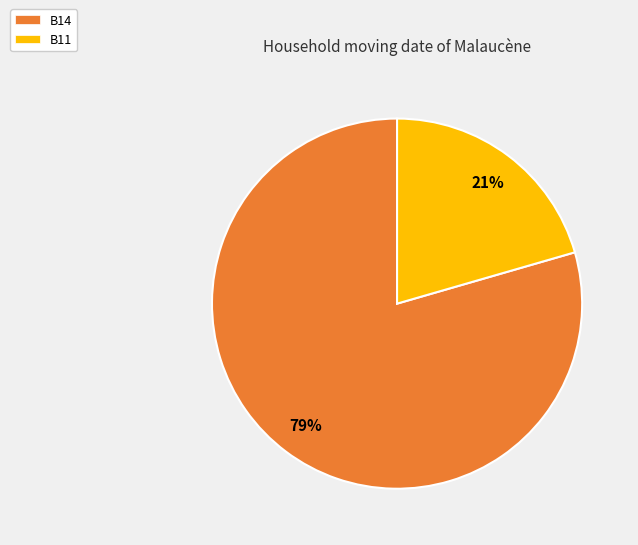

Is there a majority slice in this chart?

Yes